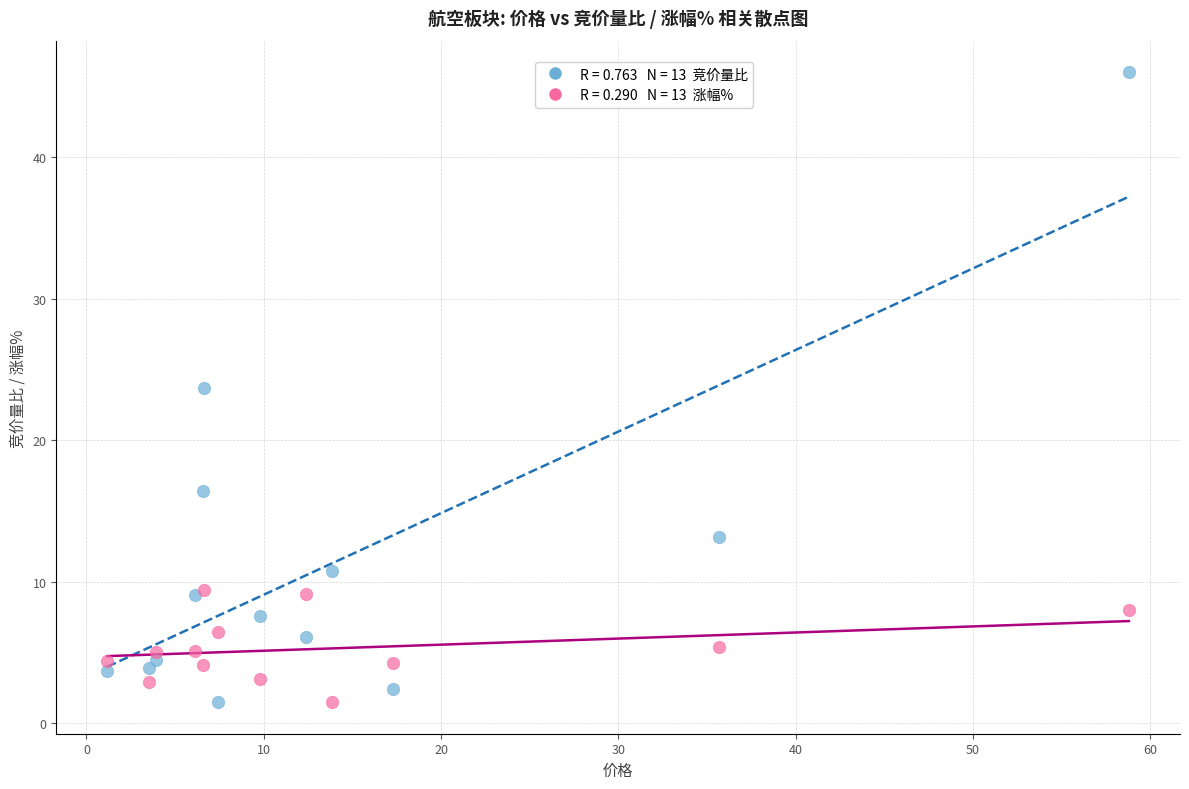

Across all series, what Y value is closest to 23?

23.7